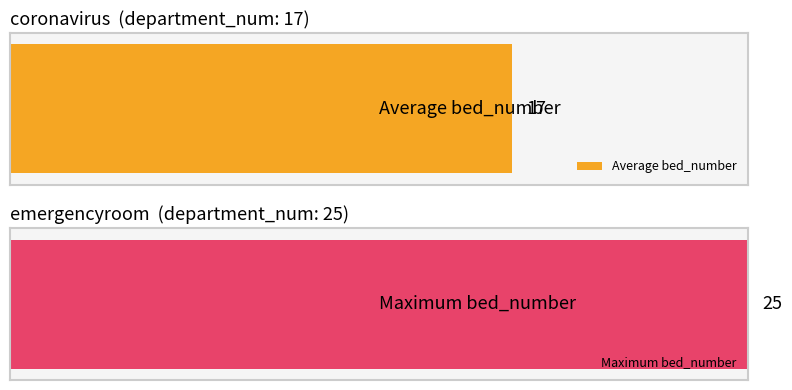

The chart shows a value of 25 at emergencyroom. True or false?

True